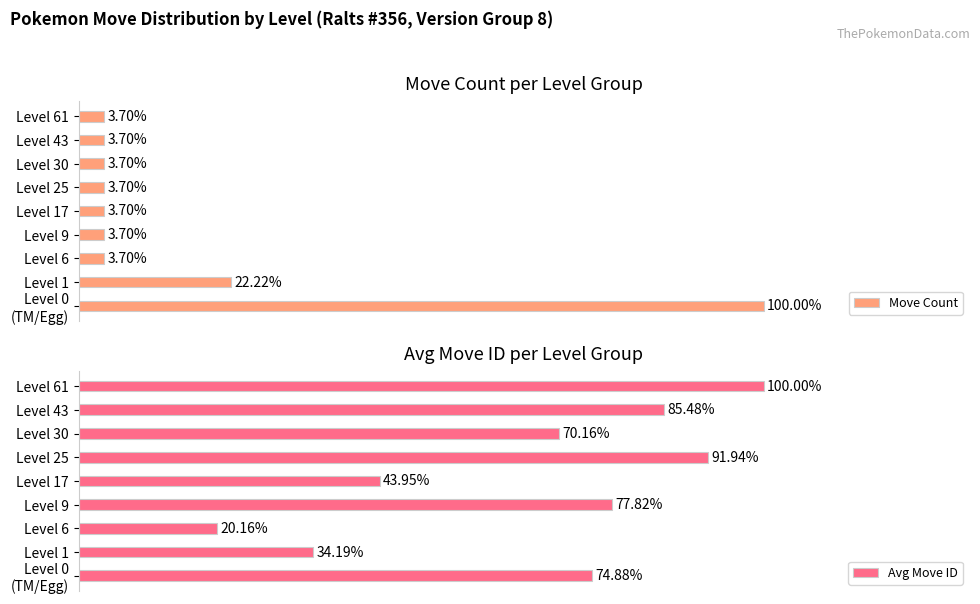

What is the maximum value shown in the chart?

100.0